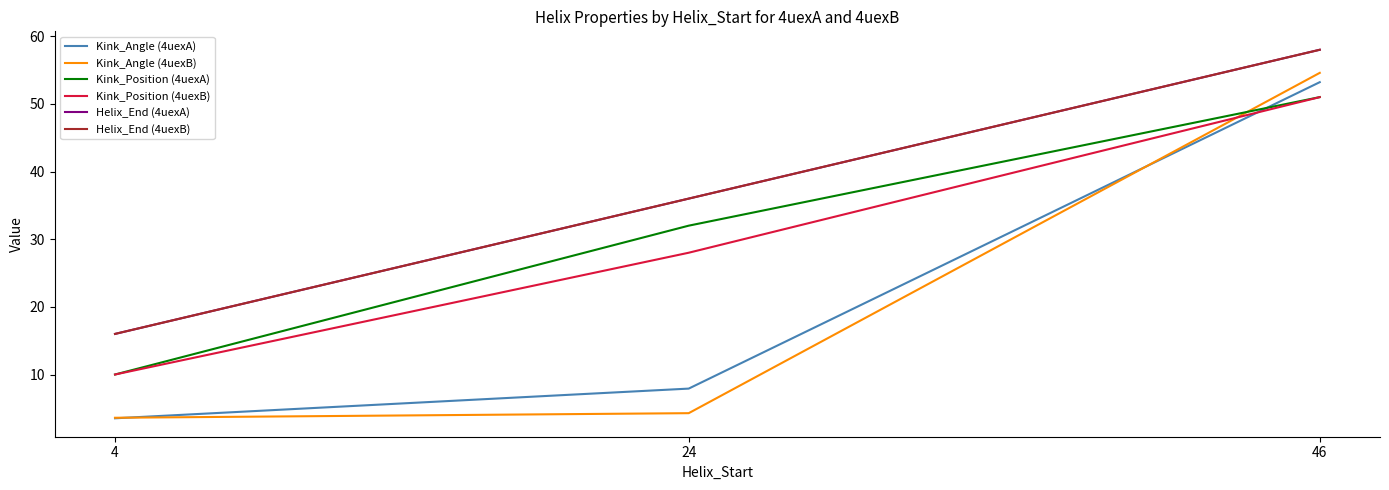

The value of Helix_End (4uexB) at 46 is 58.0. True or false?

True